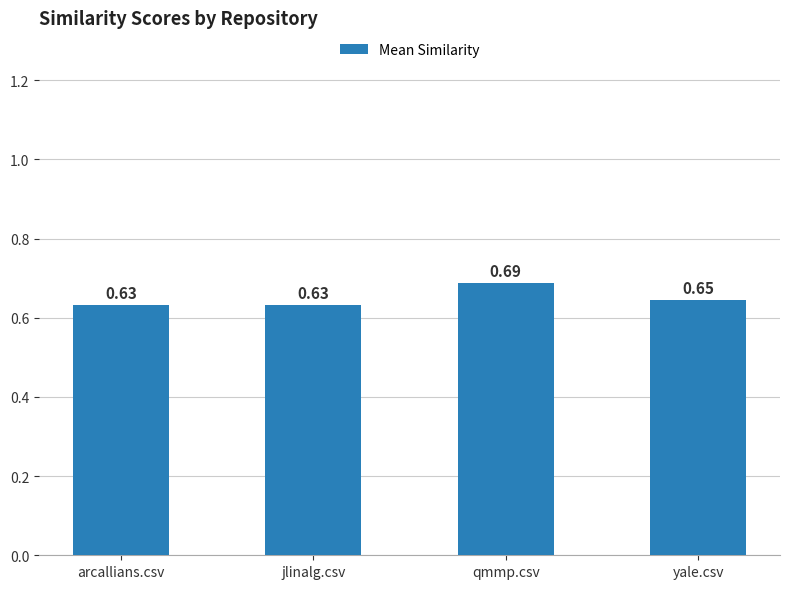

What is the label of the 1st bar from the left?

arcallians.csv